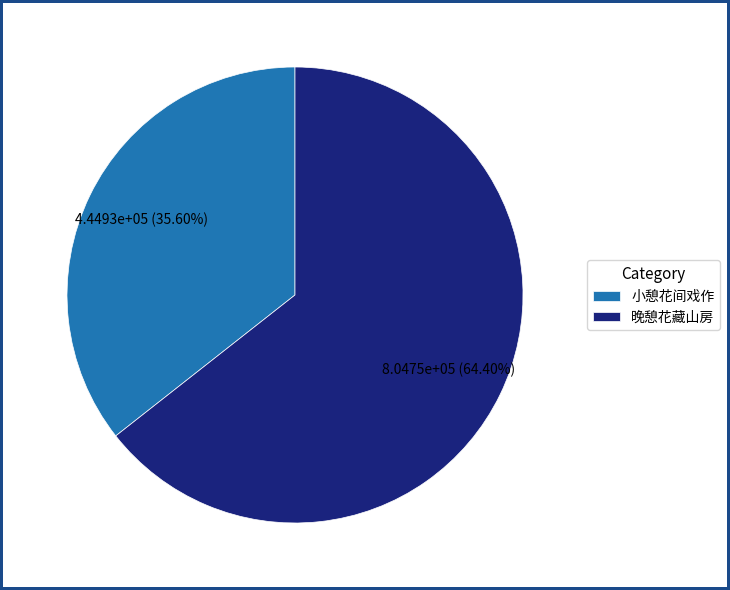

How many slices are in this pie chart?

2